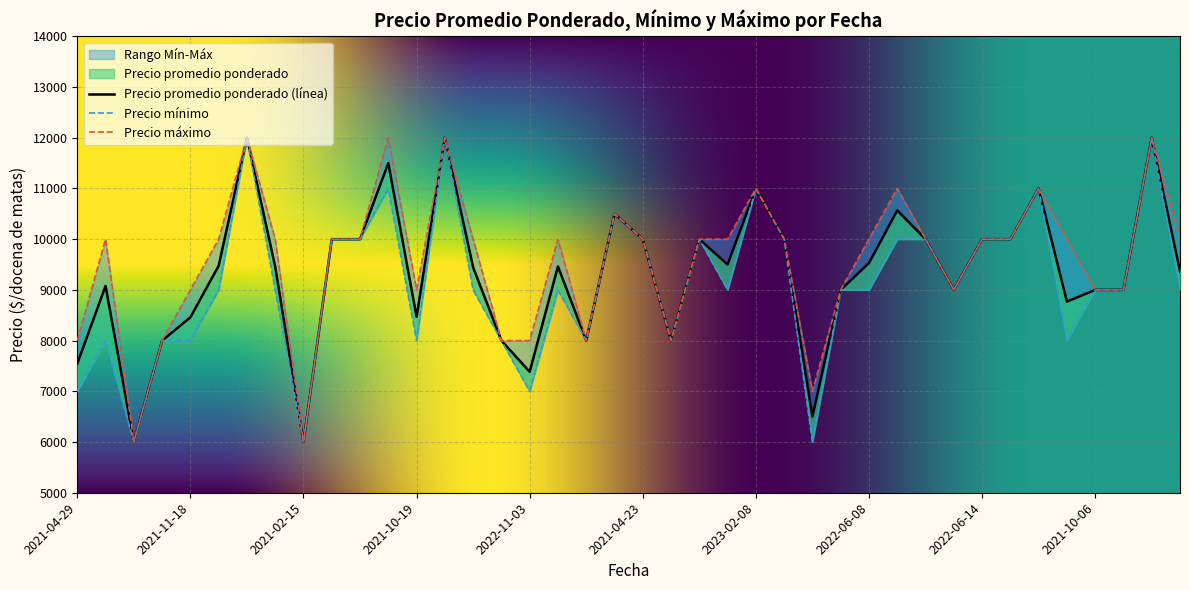

What is the difference between the maximum and minimum values in the Precio promedio ponderado series?

6000